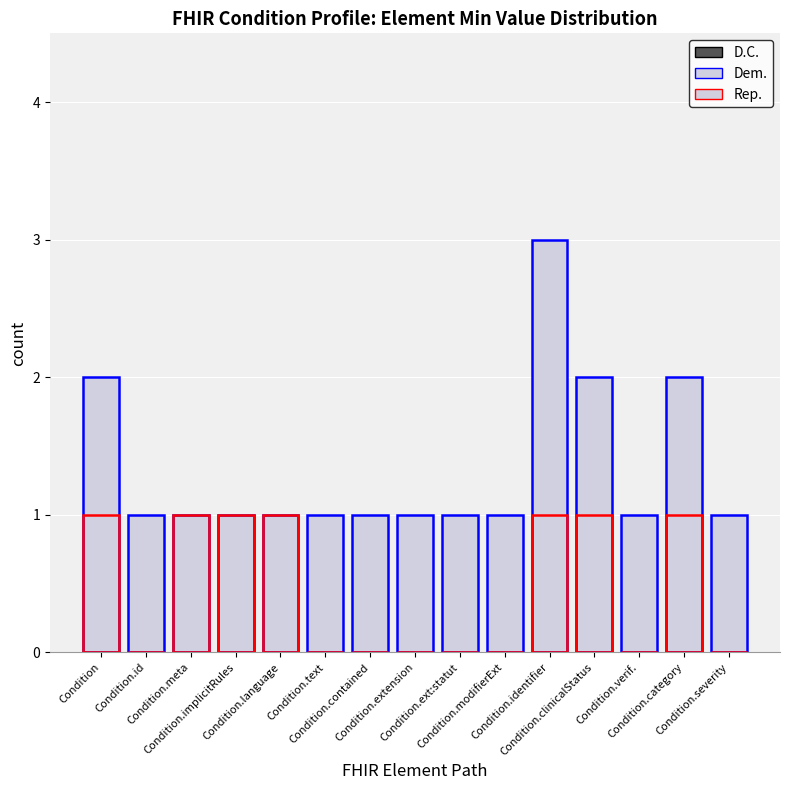

Which has a higher value, Condition.extension or Condition.implicitRules?

Condition.extension